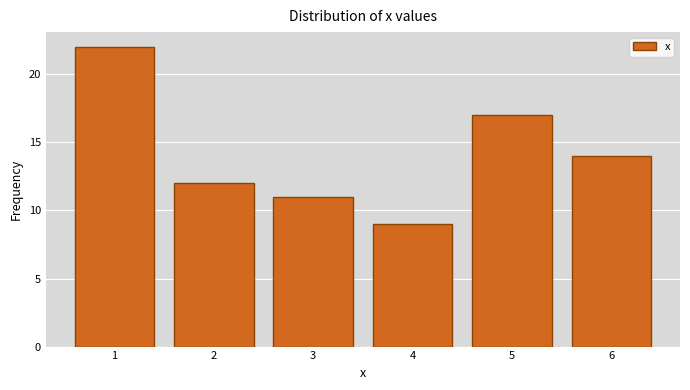

Over which range of the x-axis is the bar tallest?

0.5 to 1.5